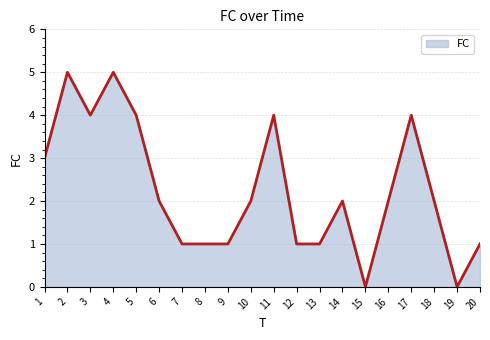

Reading left to right, extract all data points from this chart.

1=3	2=5	3=4	4=5	5=4	6=2	7=1	8=1	9=1	10=2	11=4	12=1	13=1	14=2	15=0	16=2	17=4	18=2	19=0	20=1